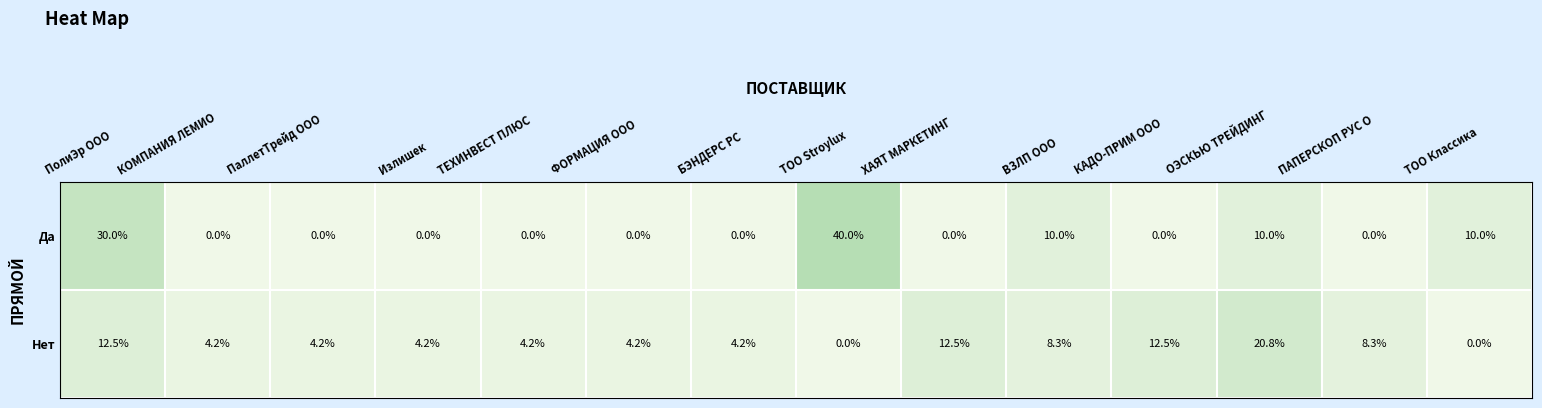

Which series changed the most between ПолиЭр ООО and ТЕХИНВЕСТ ПЛЮС?

Да